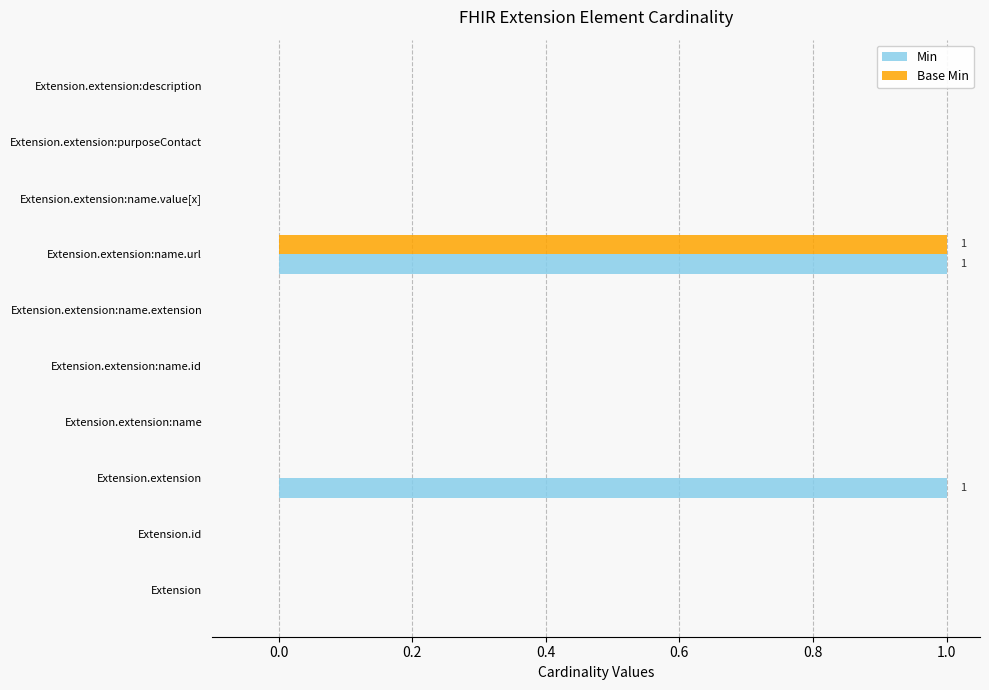

Is it true that Base Min equals 0 at Extension.extension:name.url?

False